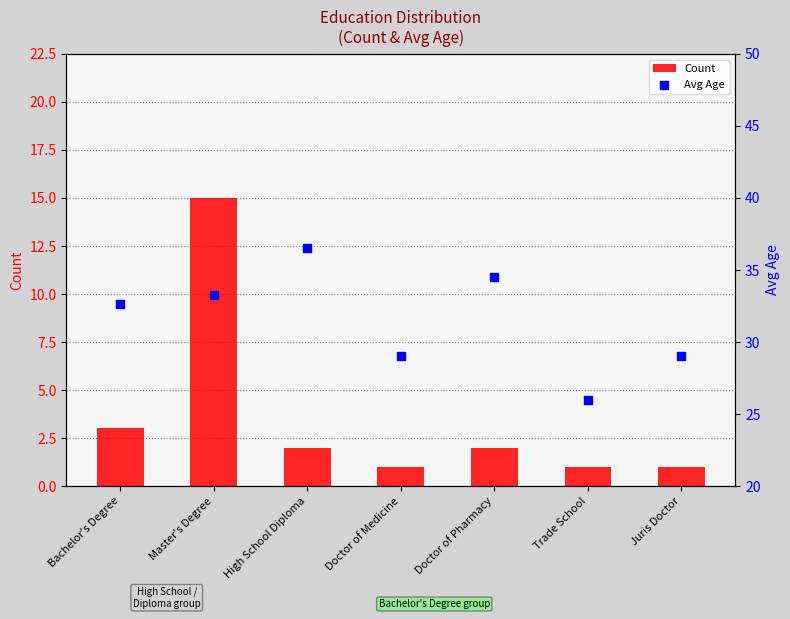

Is the value of Avg Age at High School Diploma greater than the value of Count at Master's Degree?

Yes